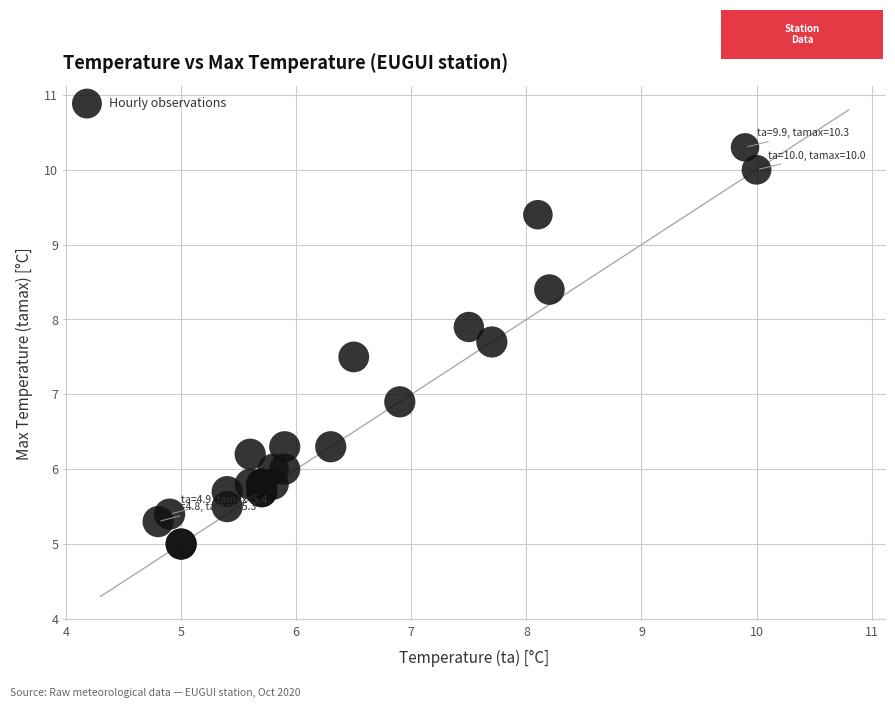

What Y value in the scatter plot is closest to 7?

6.9